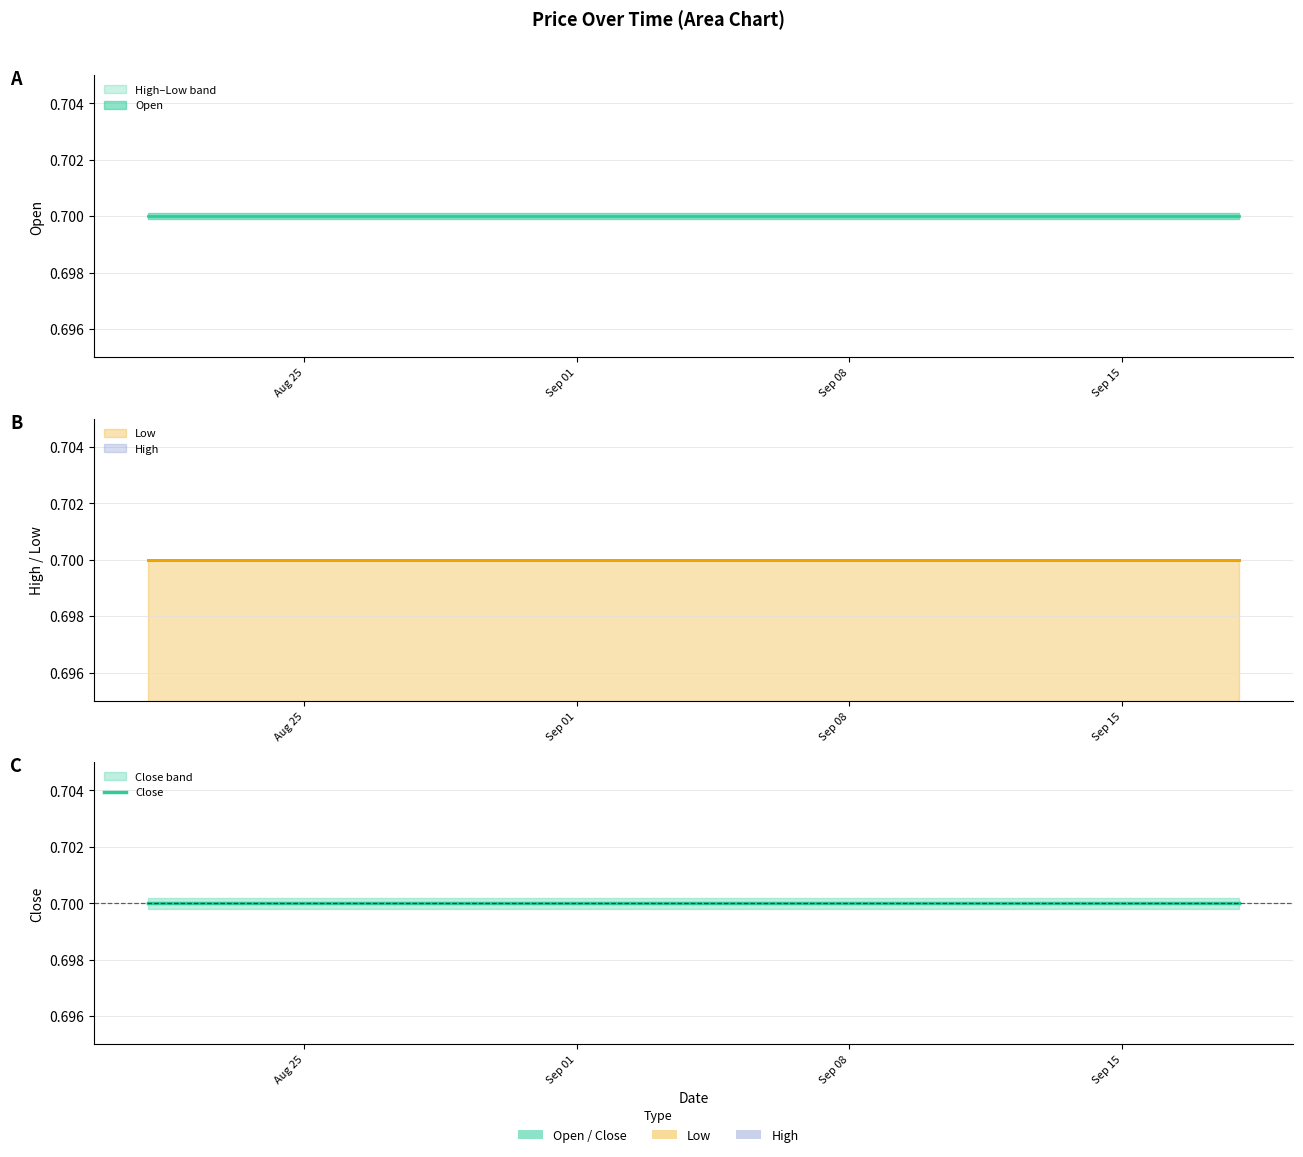

Which series has the widest spread of values?

Open